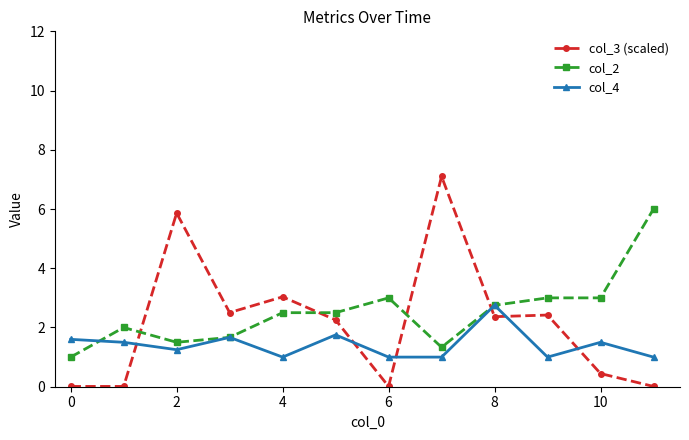

True or false: col_4 has more than 1 interior local peaks.

True